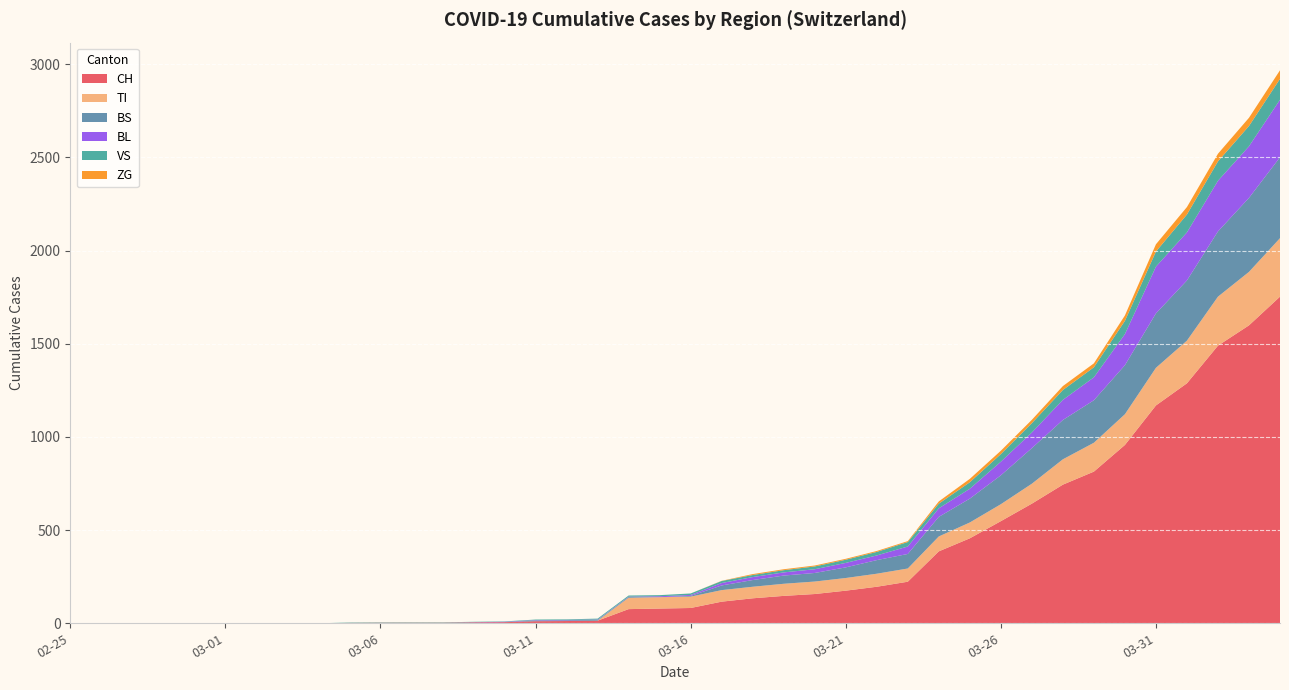

Is it true that BS equals 46 at 2020-03-20?

True